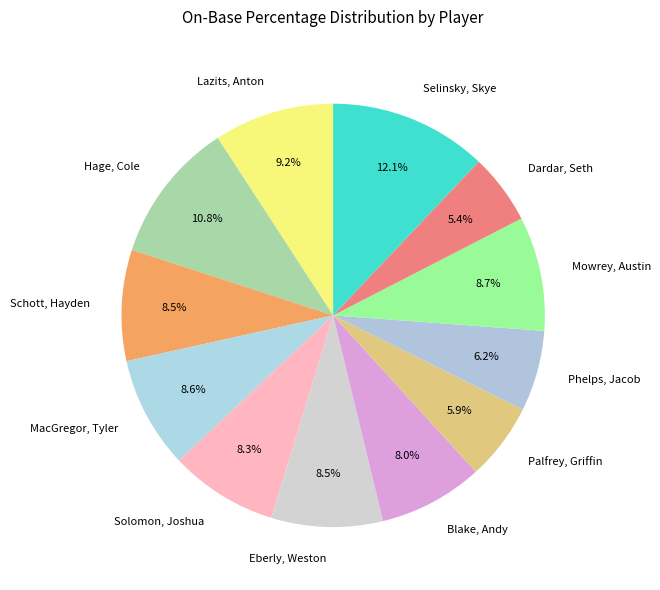

Does any single category account for the majority?

No